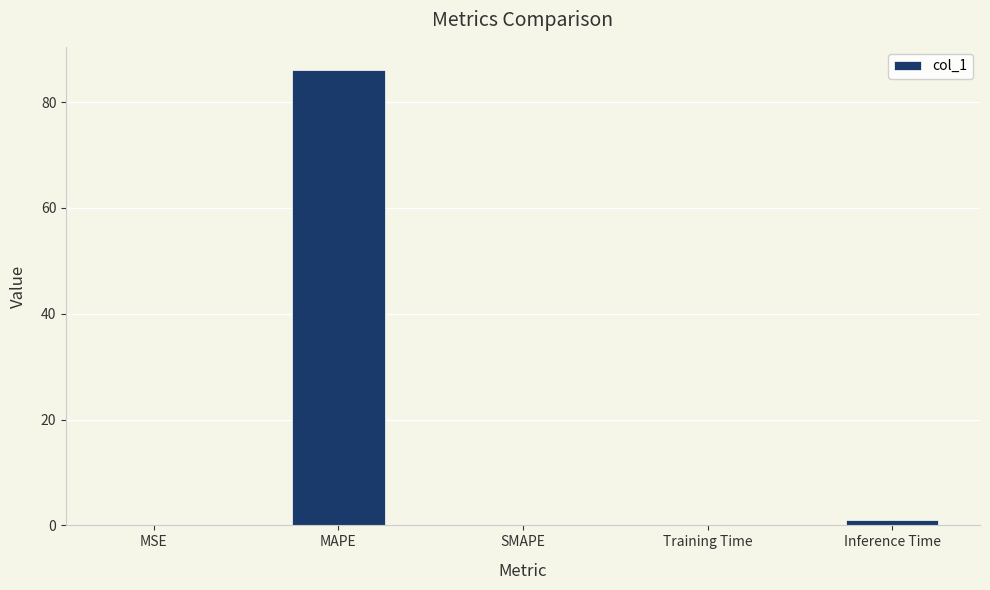

What is the maximum value shown in the chart?

86.1